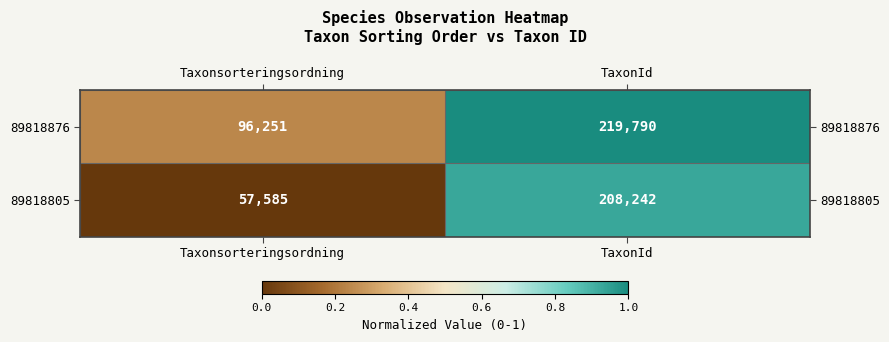

Rank the series by their average value, from highest to lowest.

89818876, 89818805